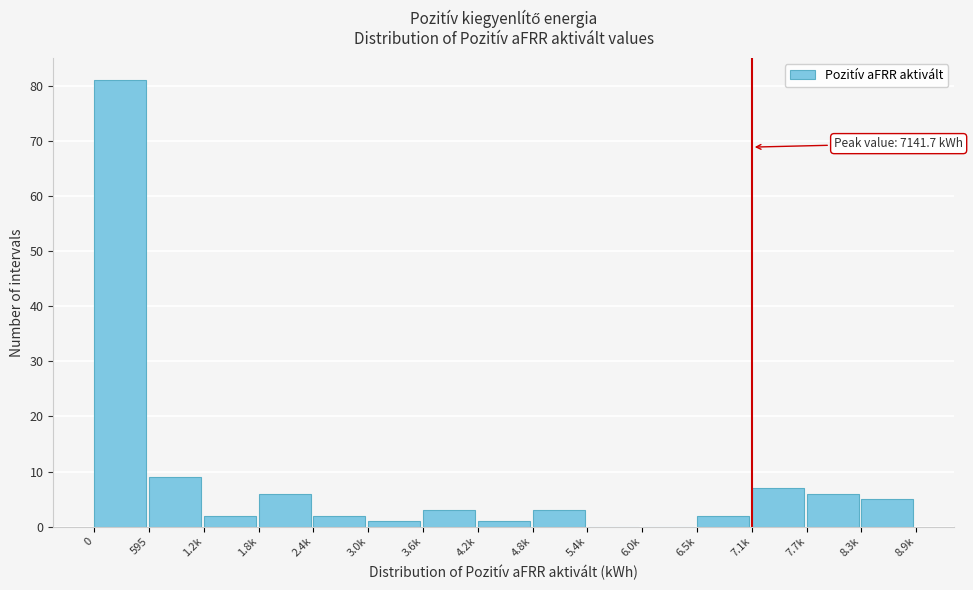

Reading right to left, what are all the values shown in this chart?

8.3k=5	7.7k=6	7.1k=7	6.5k=2	6.0k=0	5.4k=0	4.8k=3	4.2k=1	3.6k=3	3.0k=1	2.4k=2	1.8k=6	1.2k=2	595=9	0=81